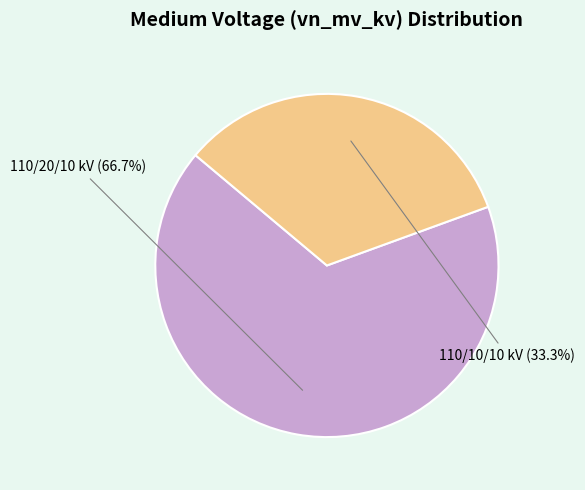

Between 110/10/10 kV and 110/20/10 kV, which is larger?

110/20/10 kV